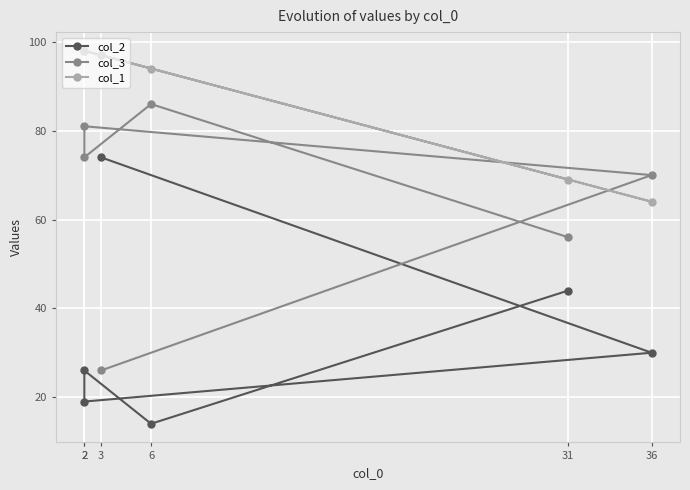

What is the difference between the highest and lowest values at 2?

72